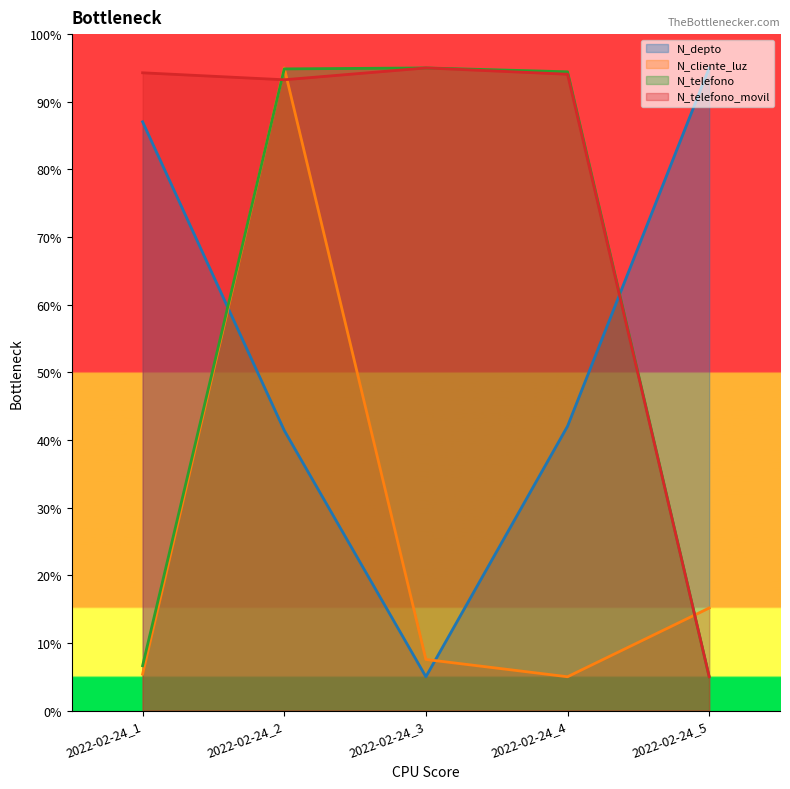

True or false: N_telefono_movil has a value of 147.0 at 2022-02-24_2.

False